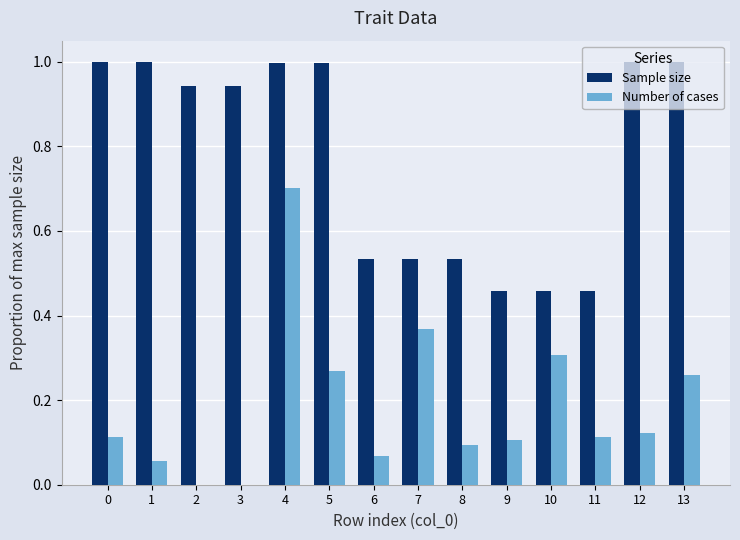

The Number of cases series shows 0.1 at 0. True or false?

True